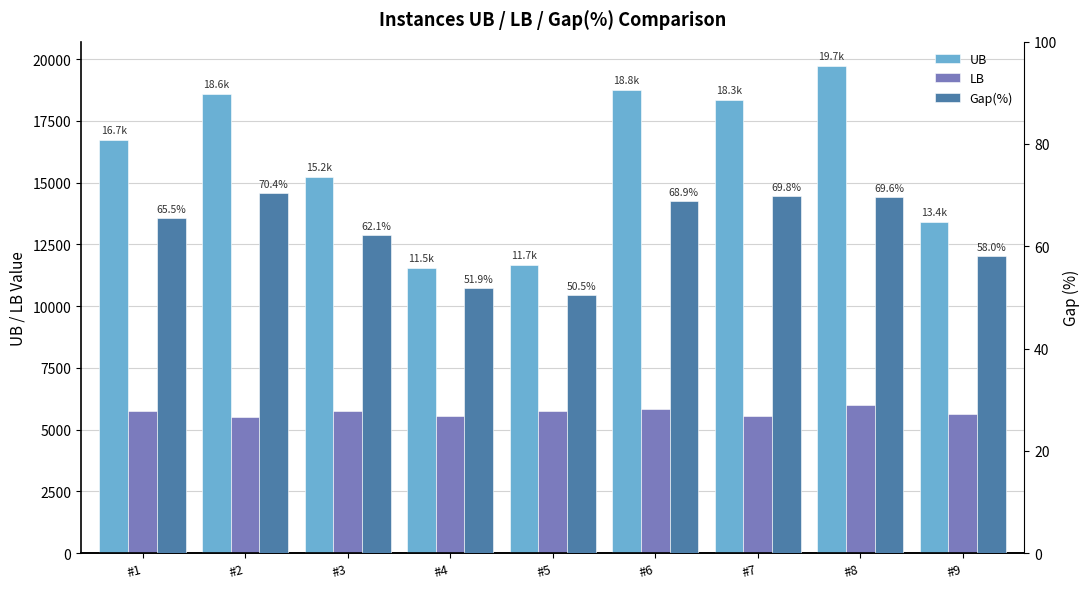

Reading right to left, transcribe all the data shown in this chart.

UB: 13422.0	19728.0	18343.0	18752.0	11656.0	11532.0	15233.0	18588.0	16726.0
LB: 5633.3	5995.9	5548.5	5839.6	5773.6	5551.3	5770.8	5503.1	5762.1
Gap(%): 58.0	69.6	69.8	68.9	50.5	51.9	62.1	70.4	65.5